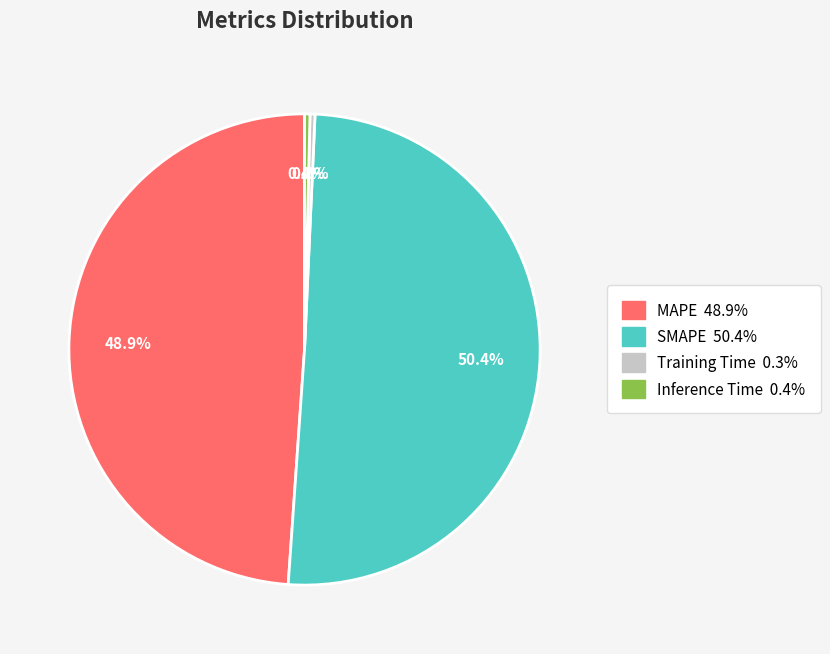

The MAPE slice represents 49% of the pie. True or false?

True